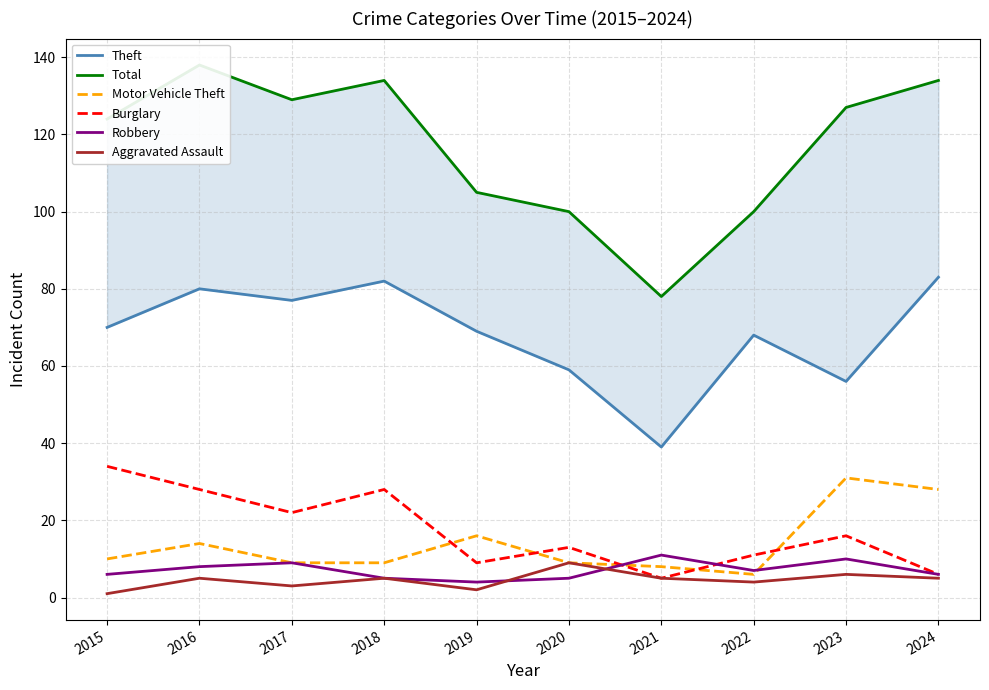

How many lines are shown in the chart?

6